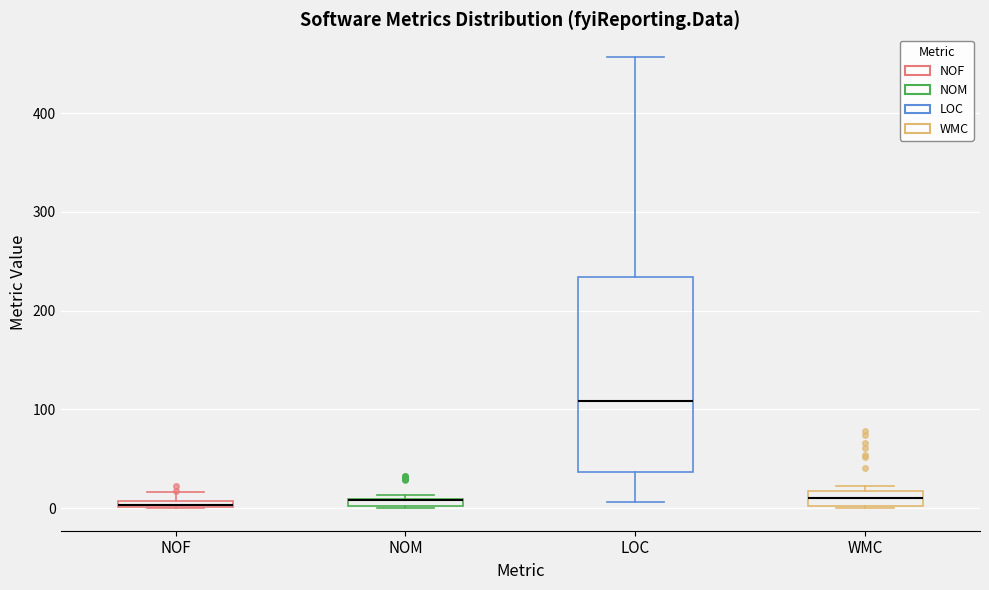

Where is the upper edge of the box for NOF on the y-axis? The values are not printed on the chart, so give them approximately, as read against the axis.

10